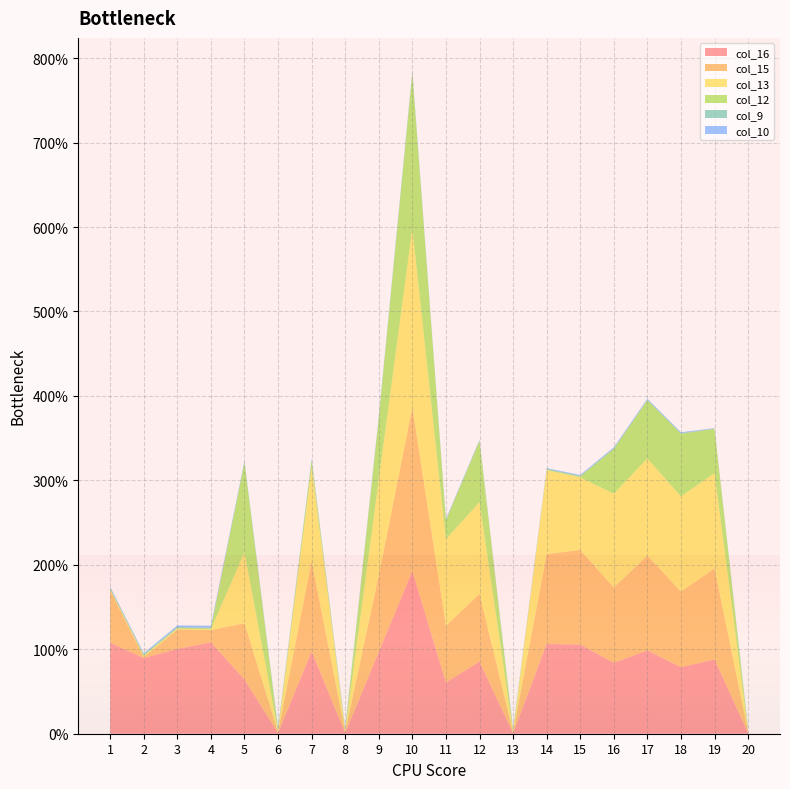

Reading left to right, list all the values displayed in this chart.

col_16: 107.7	89.7	100.3	108.3	64.2	1.0	97.4	1.0	96.8	192.5	60.7	85.4	0.7	106.2	105.7	83.9	98.7	78.8	87.9	1.0
col_15: 62.0	1.0	23.0	14.4	66.7	1.0	107.1	1.3	90.7	194.2	67.2	80.1	1.2	106.3	112.0	89.2	112.3	89.5	107.9	1.3
col_13: 1.0	1.4	1.0	1.0	83.9	1.3	110.3	1.0	113.3	211.9	102.6	108.8	0.7	99.5	85.9	111.2	115.0	112.8	112.8	1.4
col_12: 1.0	1.0	1.0	1.0	106.2	1.4	8.6	1.0	72.6	183.1	22.3	72.3	1.2	0.8	1.0	52.9	68.8	74.2	52.3	1.0
col_9: 1.4	1.3	1.0	1.0	1.2	1.0	1.0	1.0	1.3	2.2	0.8	0.7	0.8	0.8	1.0	1.0	0.8	0.8	0.3	1.0
col_10: 1.0	1.0	1.8	2.2	1.0	1.0	1.0	1.0	1.0	0.9	0.8	0.7	0.8	0.8	0.8	1.0	1.0	0.9	0.5	1.0